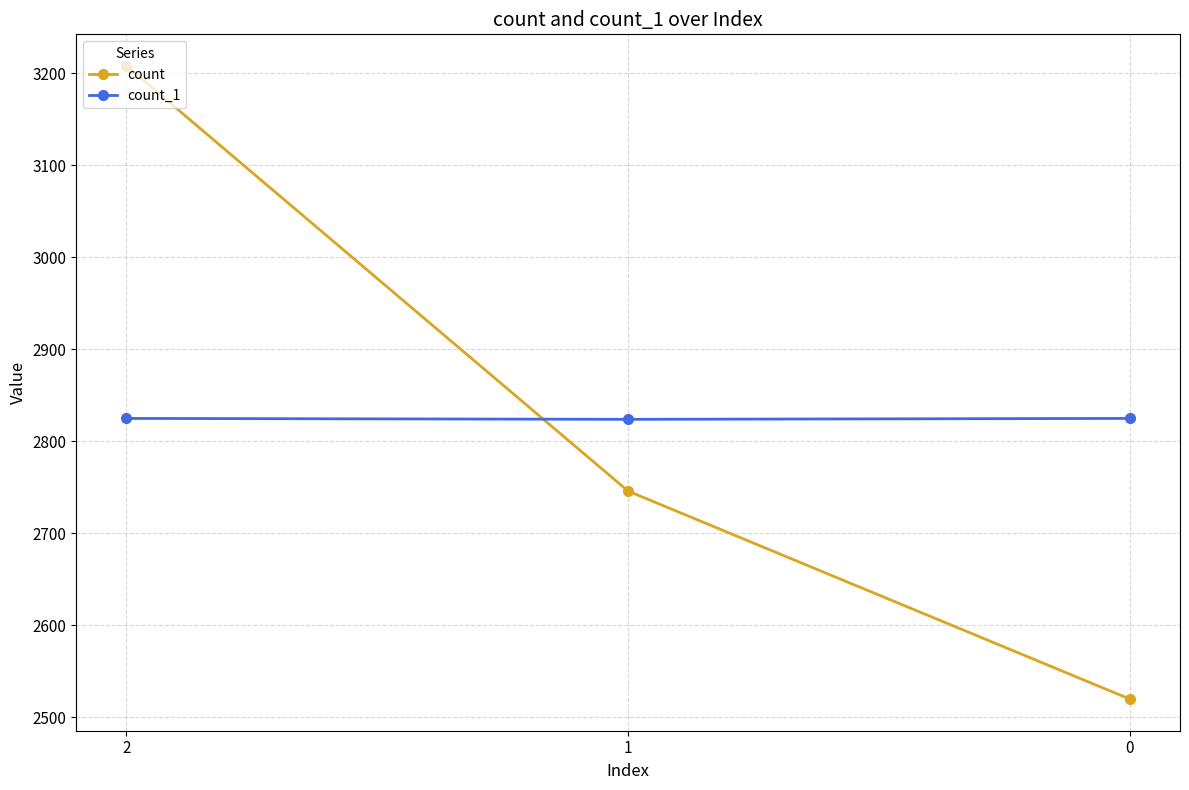

What is the sum of all count values?

8474